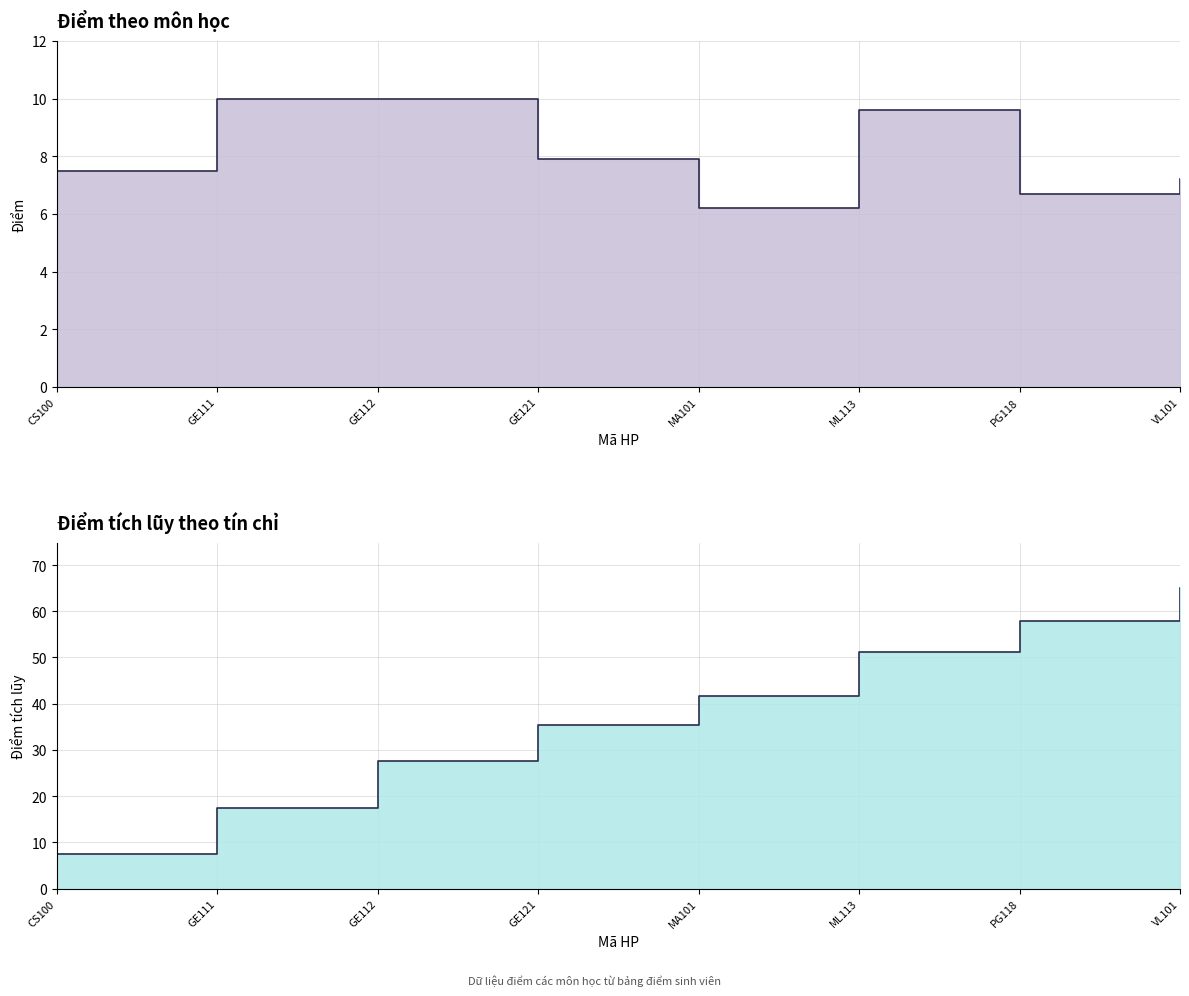

What is the greatest value displayed?

10.0